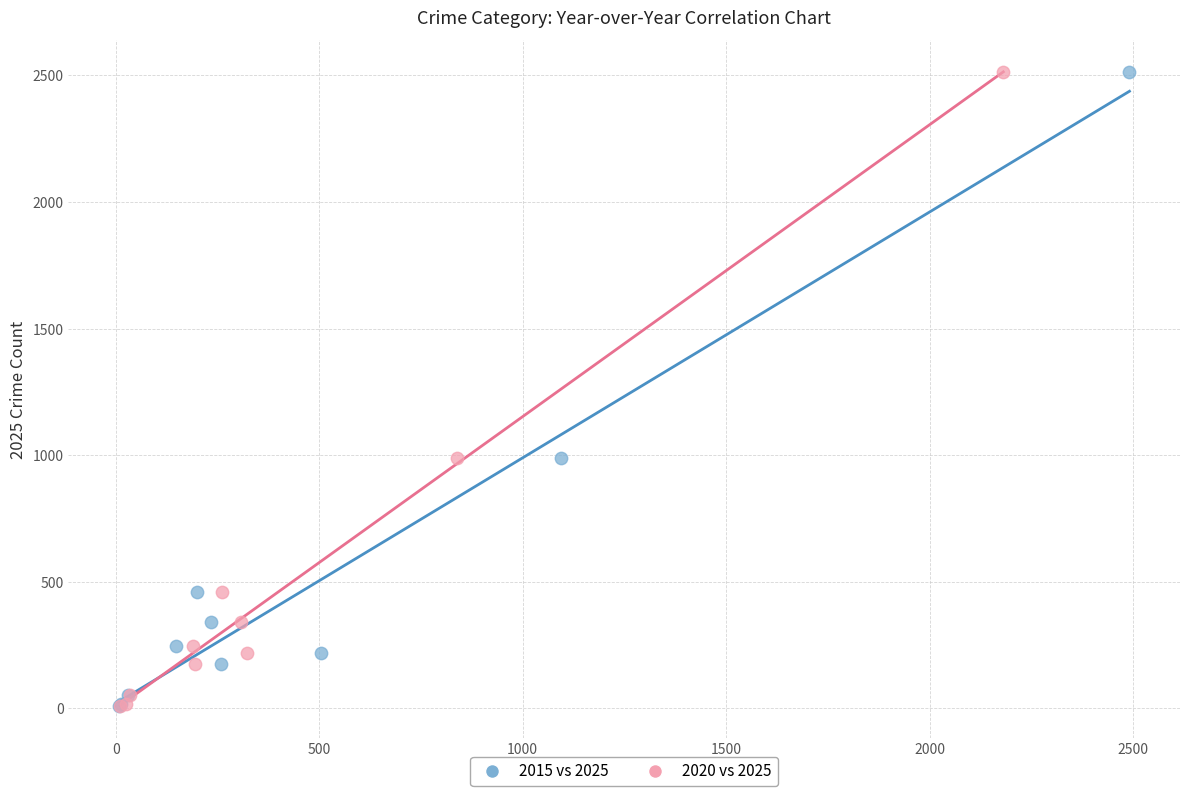

What are all the series names shown in the legend?

2015 vs 2025, 2020 vs 2025